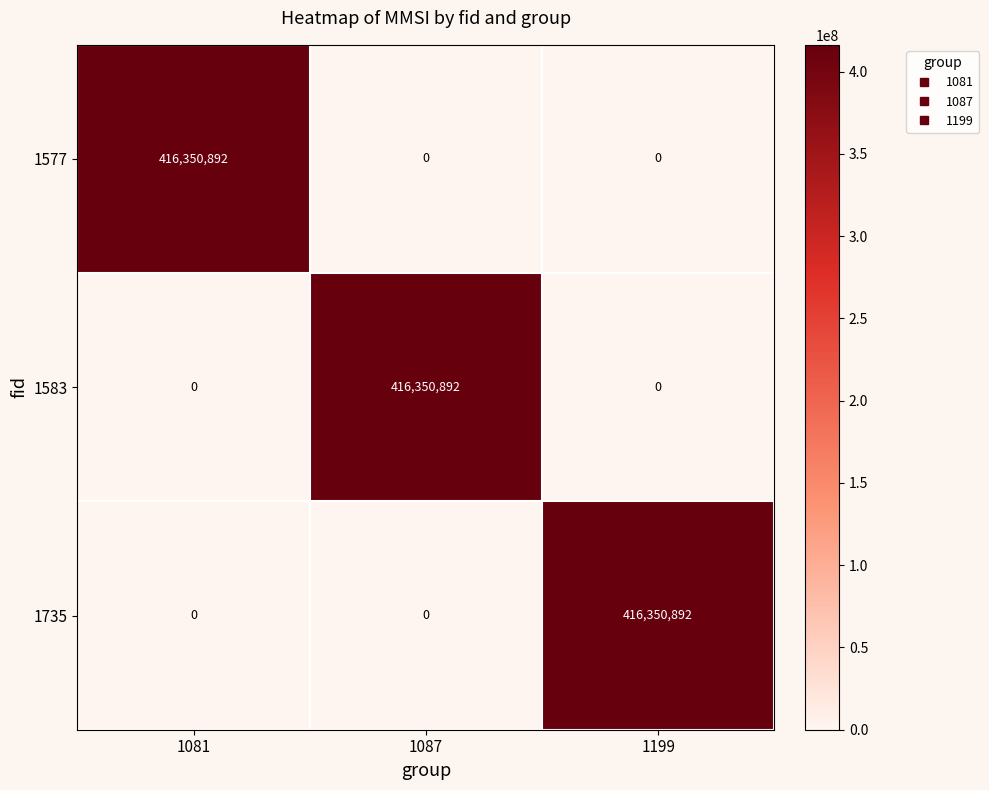

How many 1577 values are between 0 and 416350892?

3